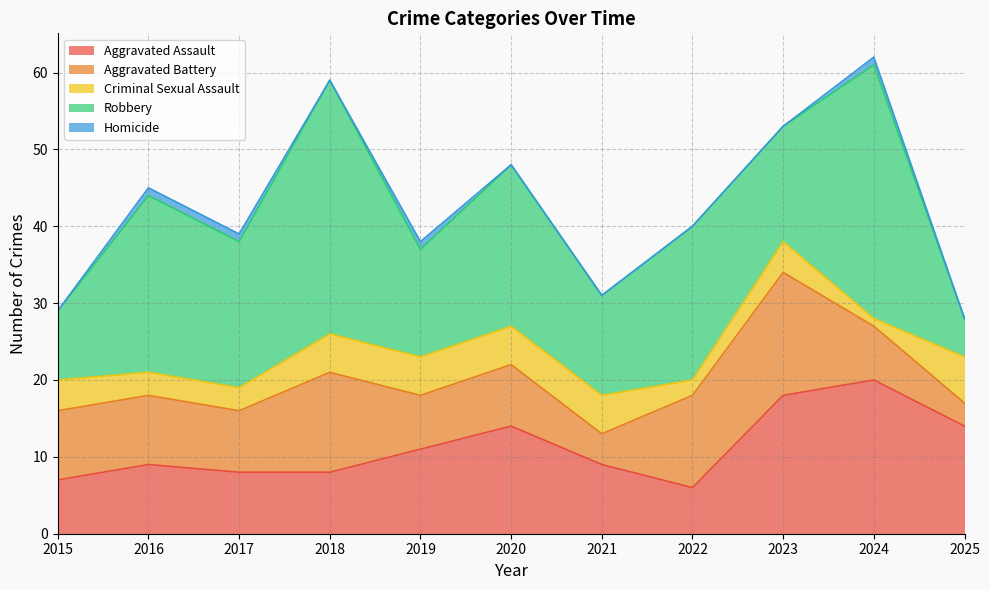

True or false: Aggravated Assault and Criminal Sexual Assault cross at least once.

False